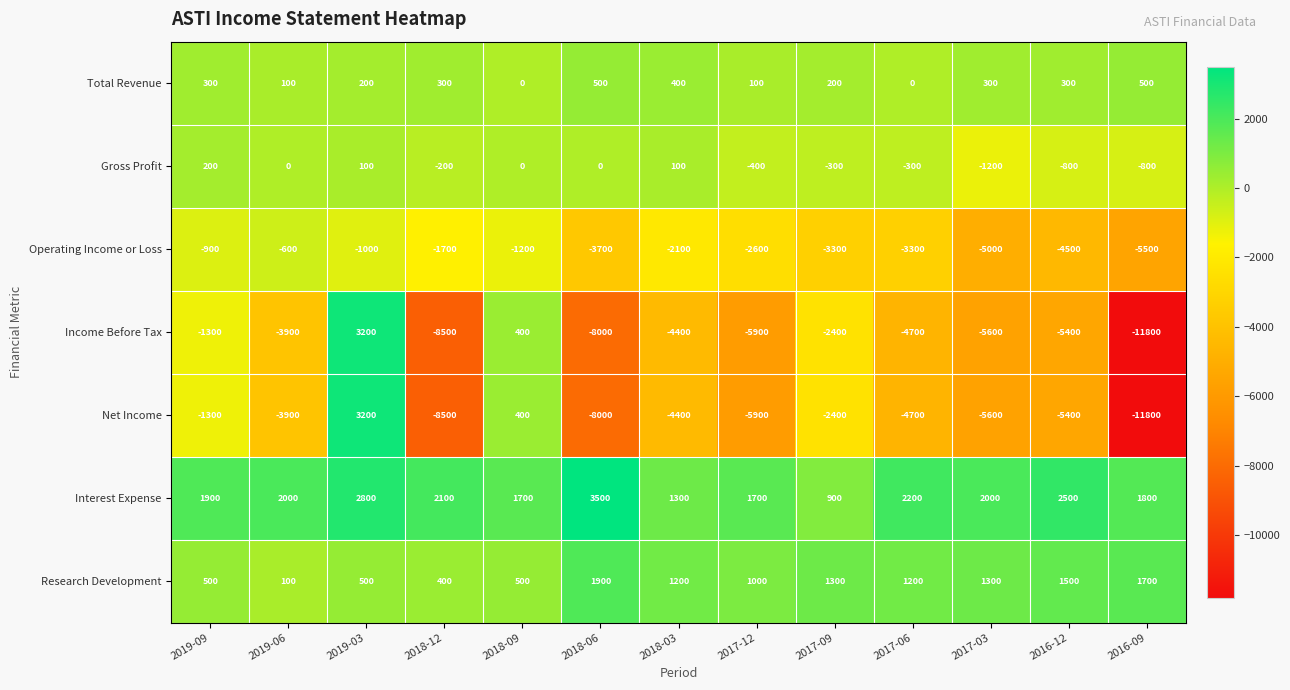

At which label is Research Development closest to 1000?

2017-12